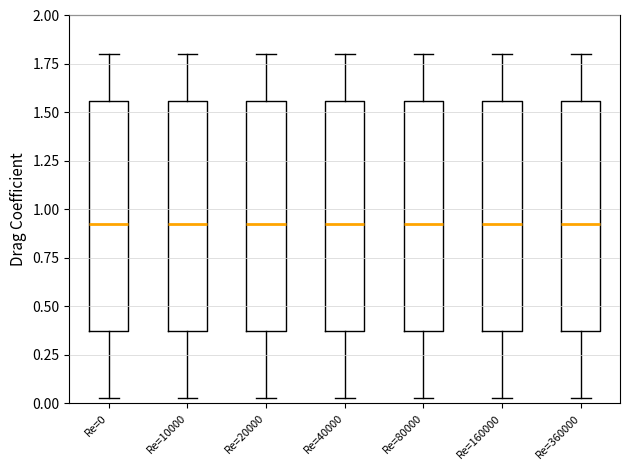

Where is the lower edge of the box for Re=360000 on the y-axis? The values are not printed on the chart, so give them approximately, as read against the axis.

0.35